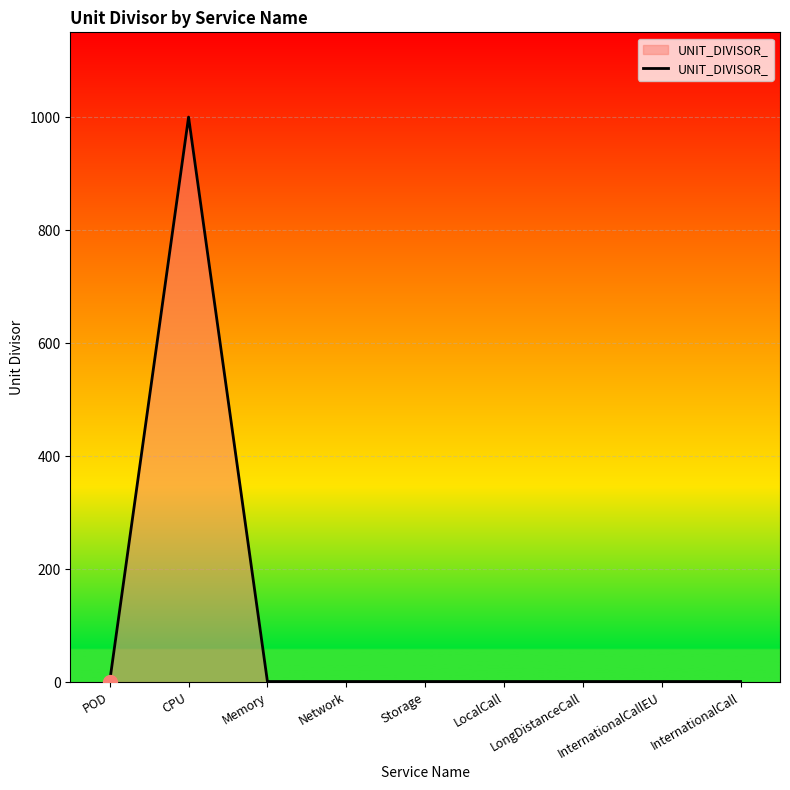

Reading left to right, list all the values displayed in this chart.

POD=1	CPU=1000	Memory=1	Network=1	Storage=1	LocalCall=1	LongDistanceCall=1	InternationalCallEU=1	InternationalCall=1